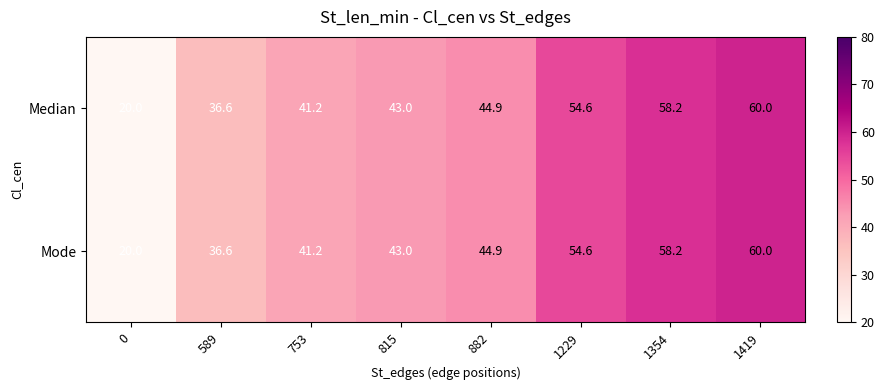

True or false: Median has a value of 33.0 at 0.

False